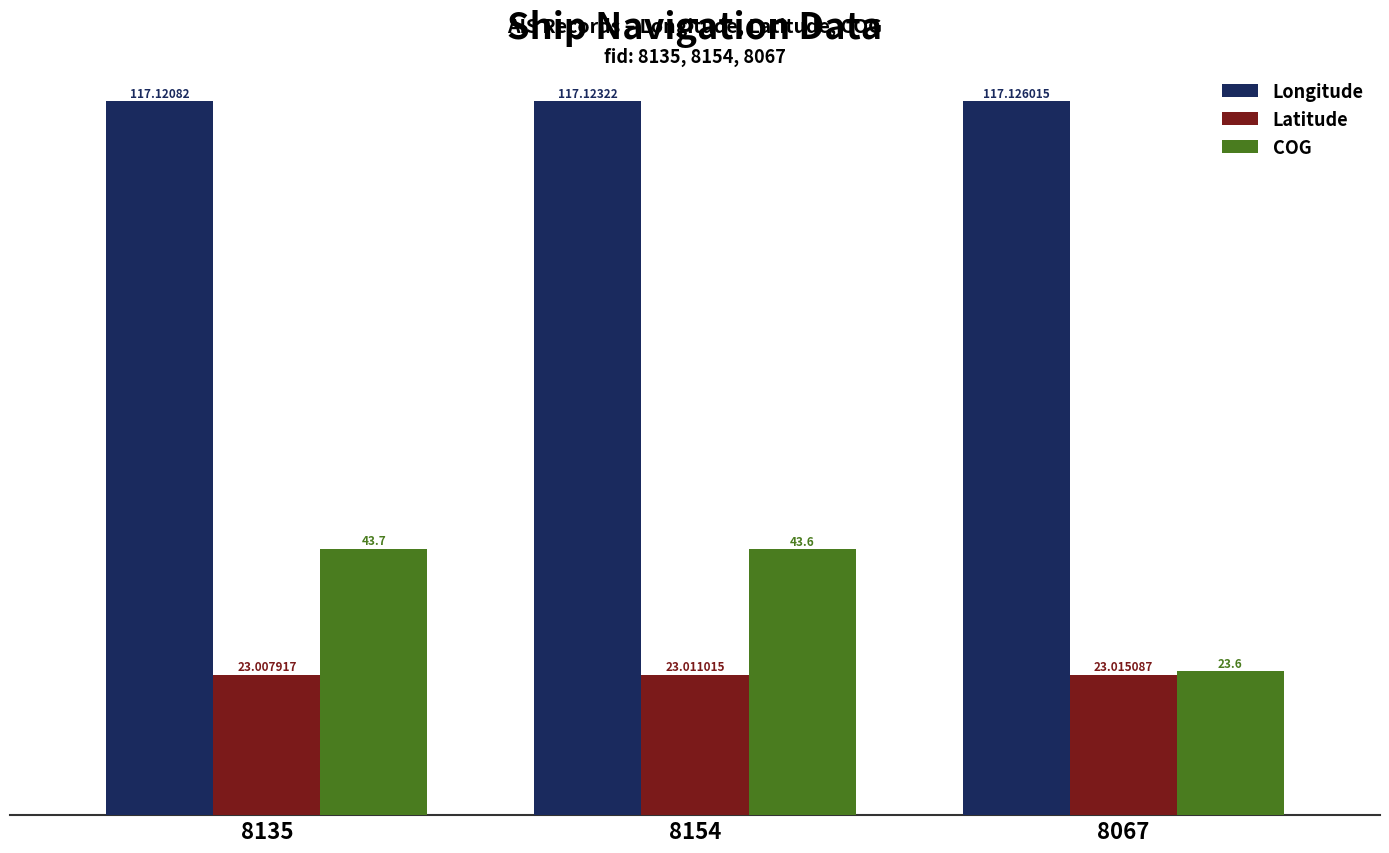

Is it true that COG equals 71.7 at 8154?

False